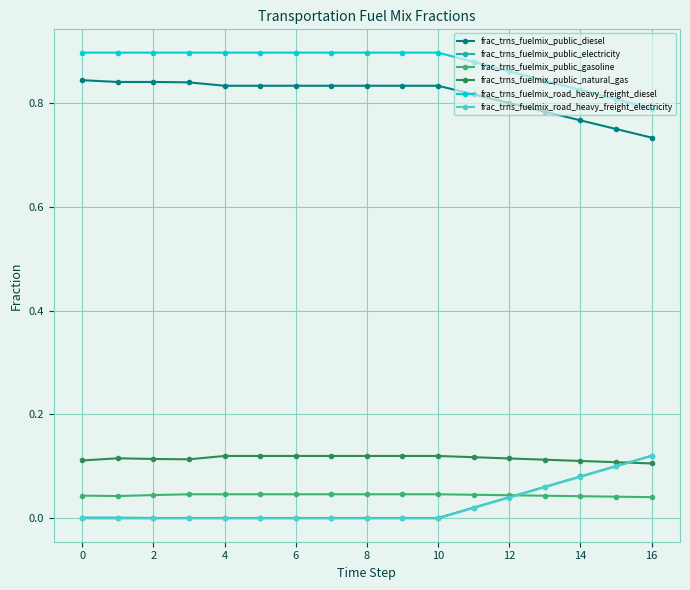

True or false: frac_trns_fuelmix_public_electricity and frac_trns_fuelmix_road_heavy_freight_diesel intersect in this chart.

False